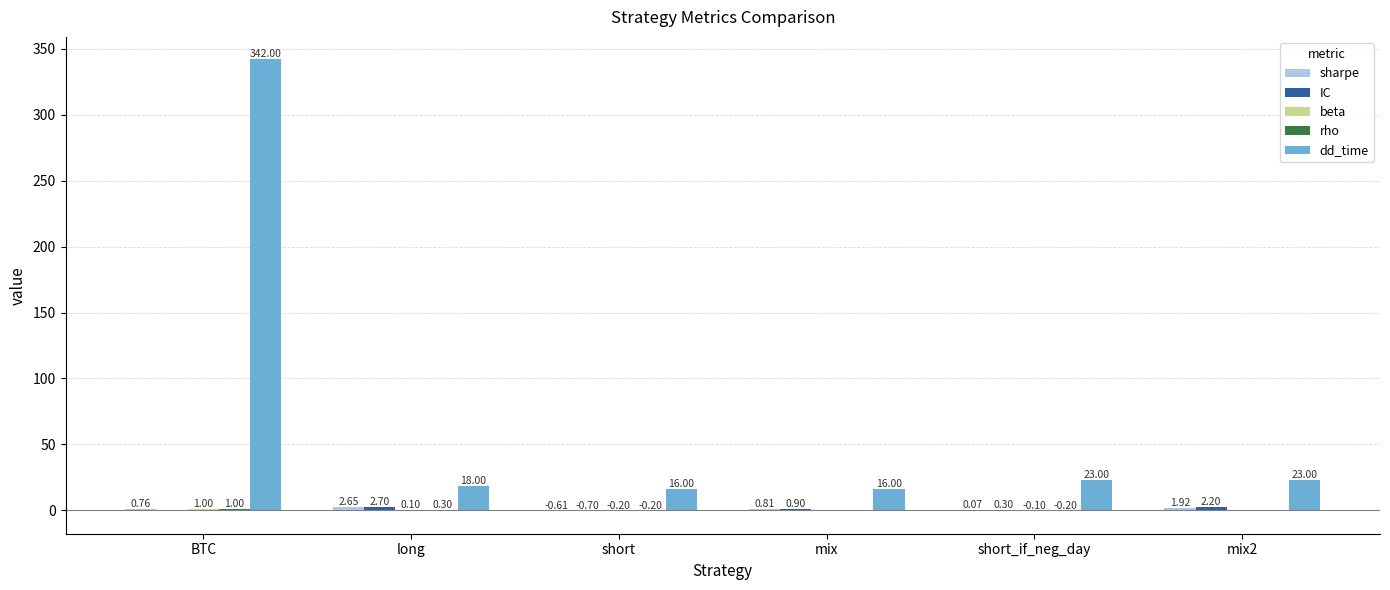

What is the total value across all series at short_if_neg_day?

23.1